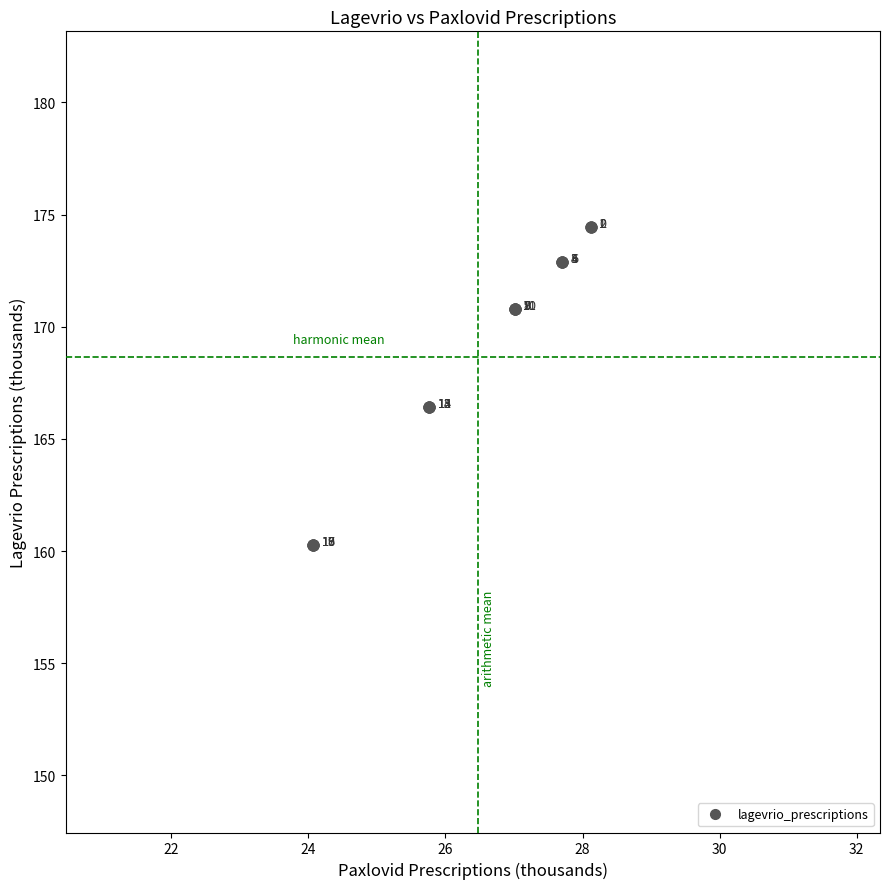

What Y value in the scatter plot is closest to 167?

166.4